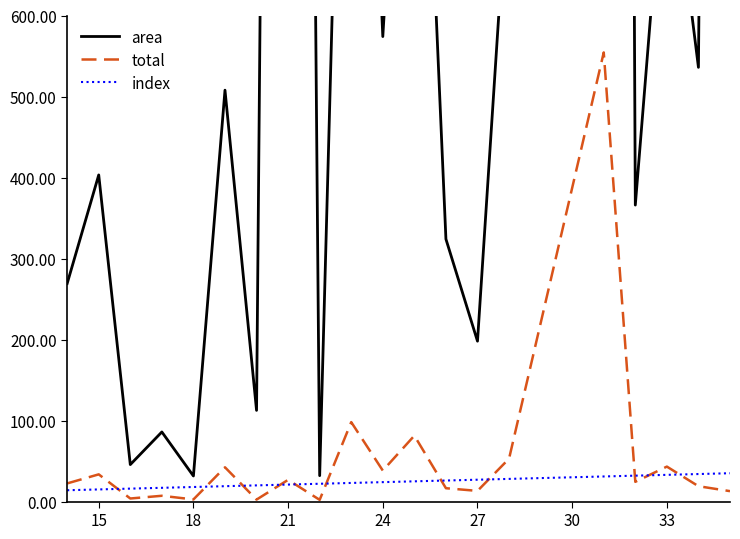

What is the lowest value of the index series?

14.0